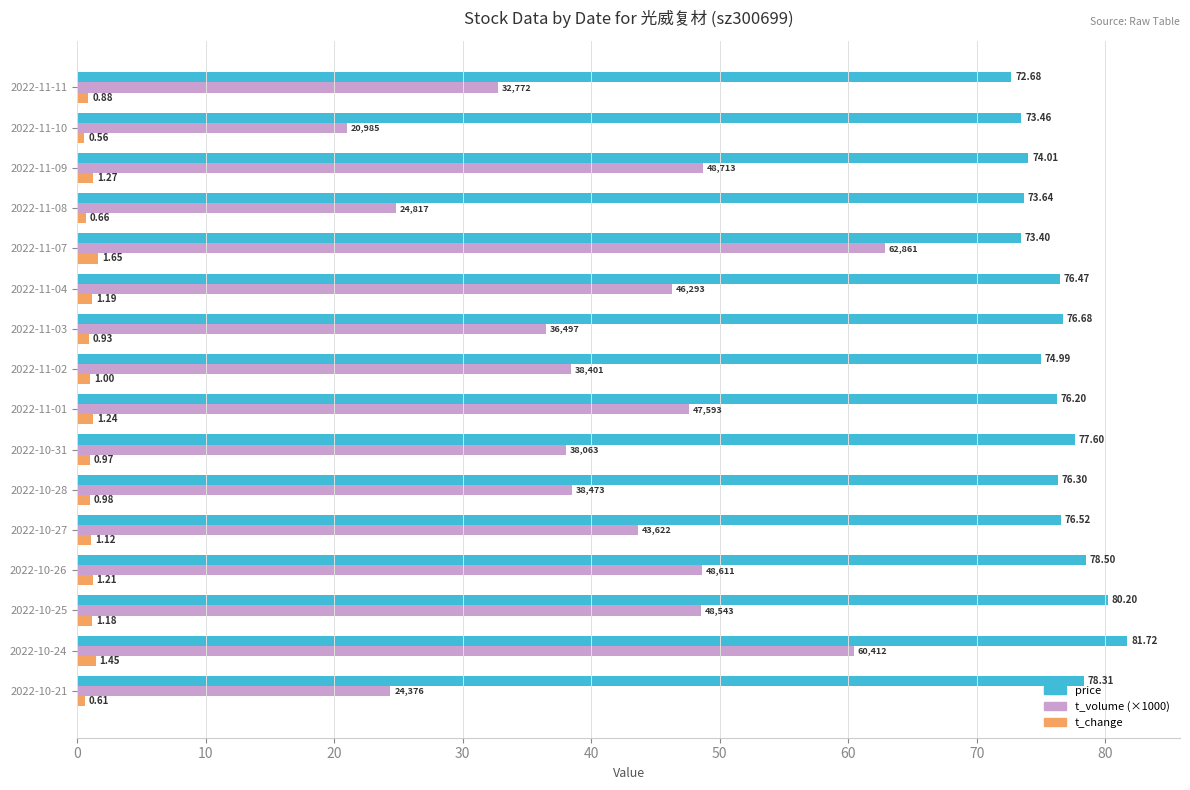

At which category is the sum across all series the highest?

2022-10-24